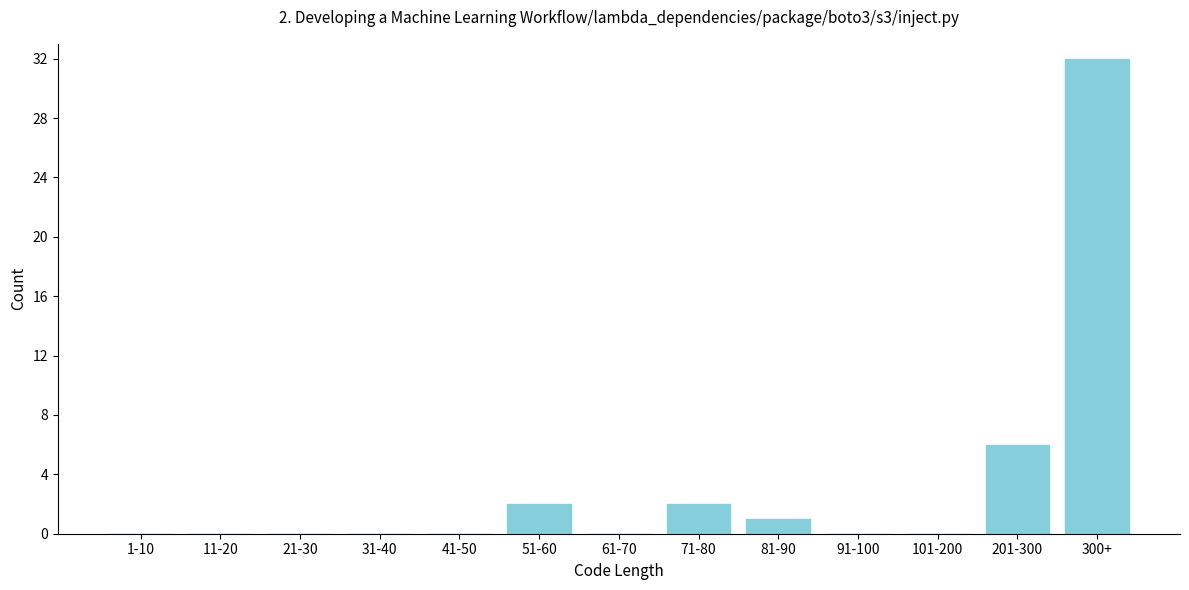

Reading left to right, transcribe all the data shown in this chart.

1-10=0	11-20=0	21-30=0	31-40=0	41-50=0	51-60=2	61-70=0	71-80=2	81-90=1	91-100=0	101-200=0	201-300=6	300+=32